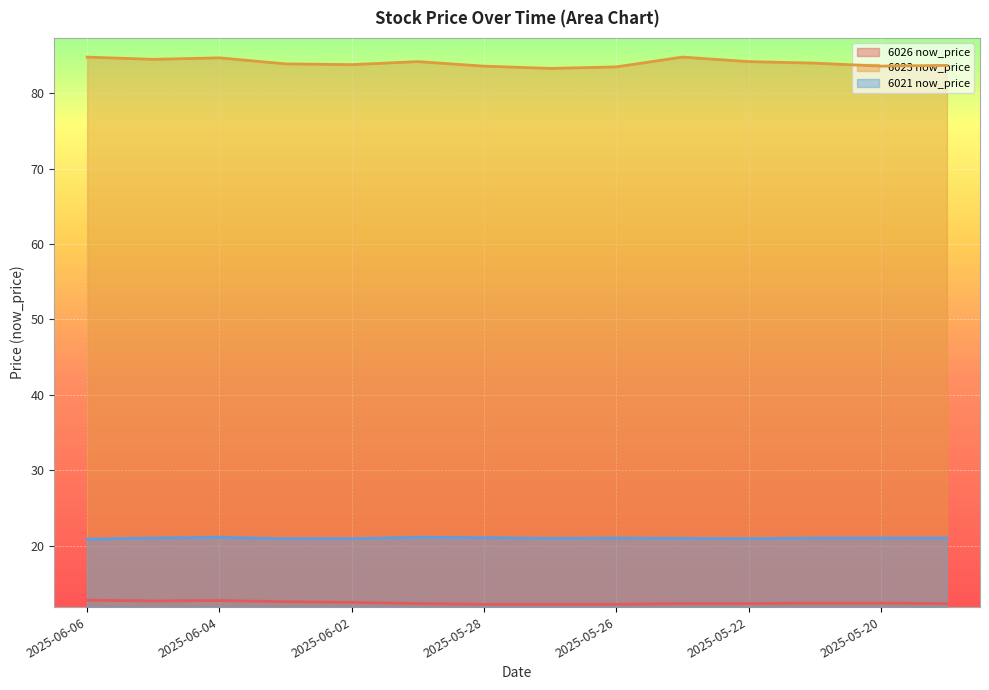

True or false: 6023 now_price and 6021 now_price intersect in this chart.

False